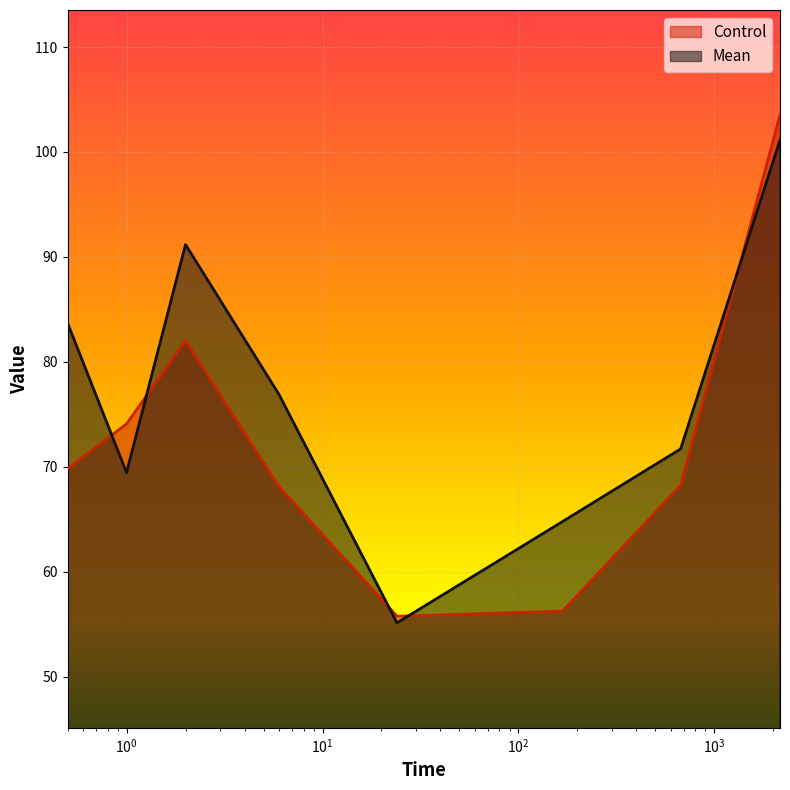

Does the chart display data point markers on the line(s)?

No